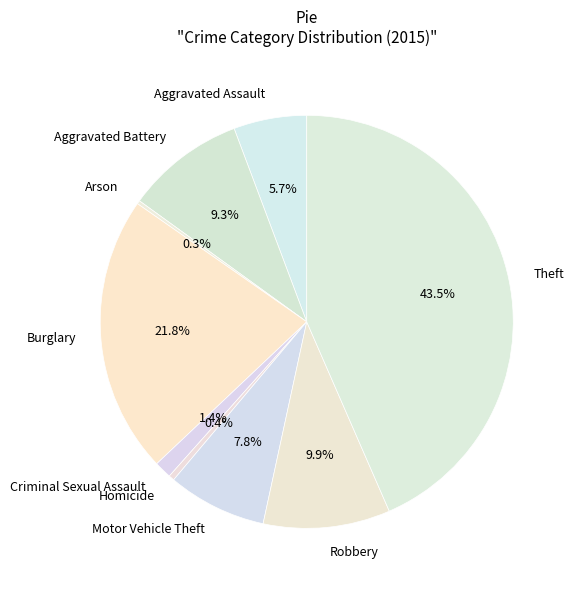

The Robbery slice represents 17% of the pie. True or false?

False